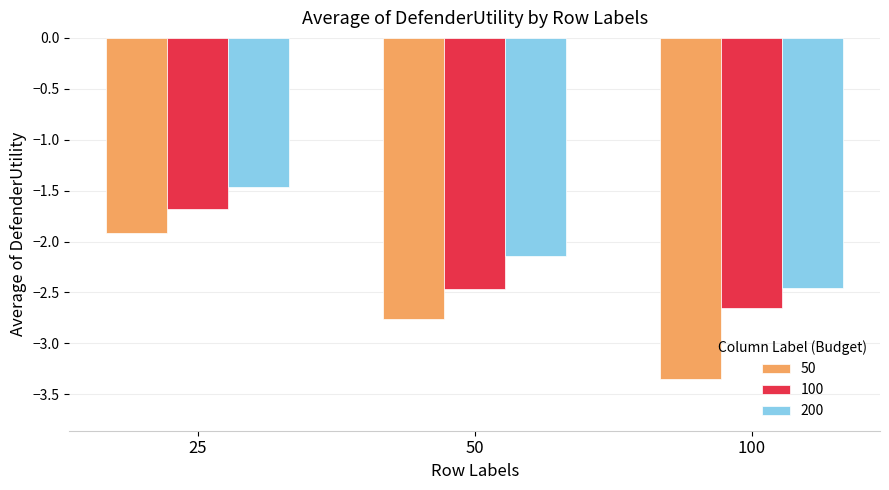

At 25, list the series in order from largest to smallest.

200, 100, 50